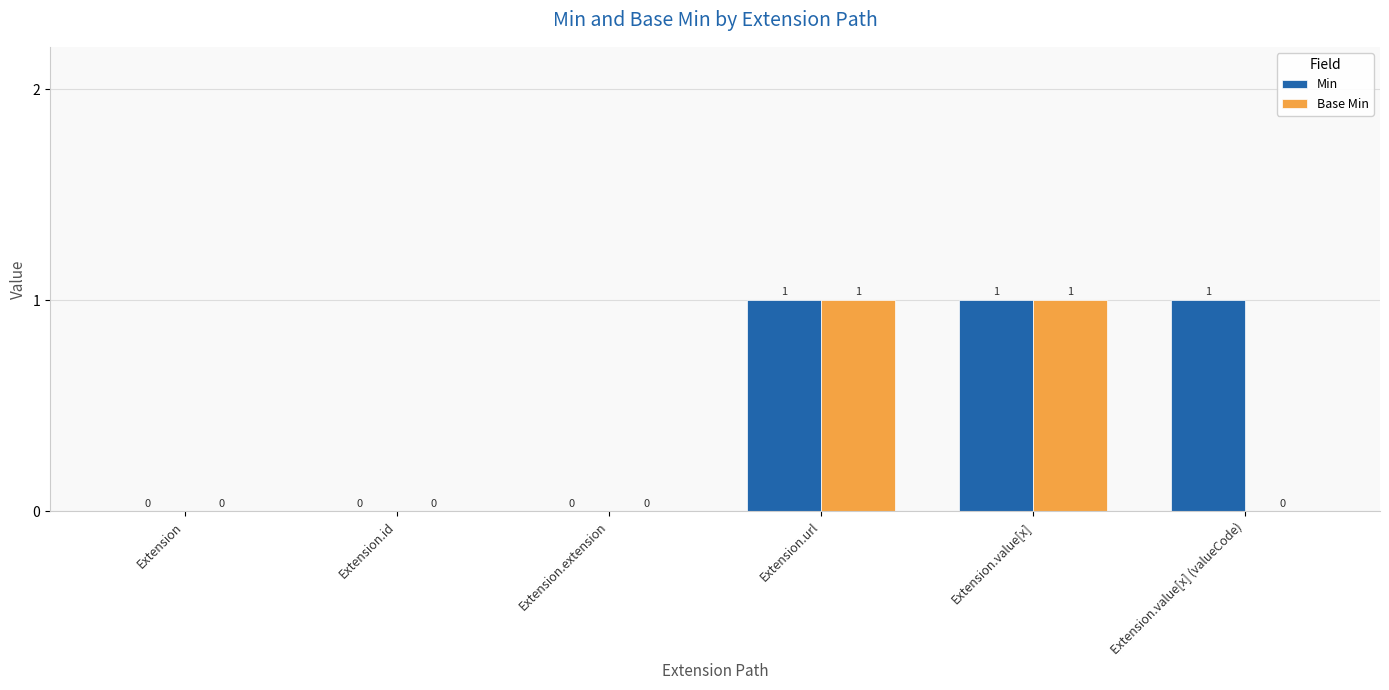

How many Min values are between 0 and 1?

6